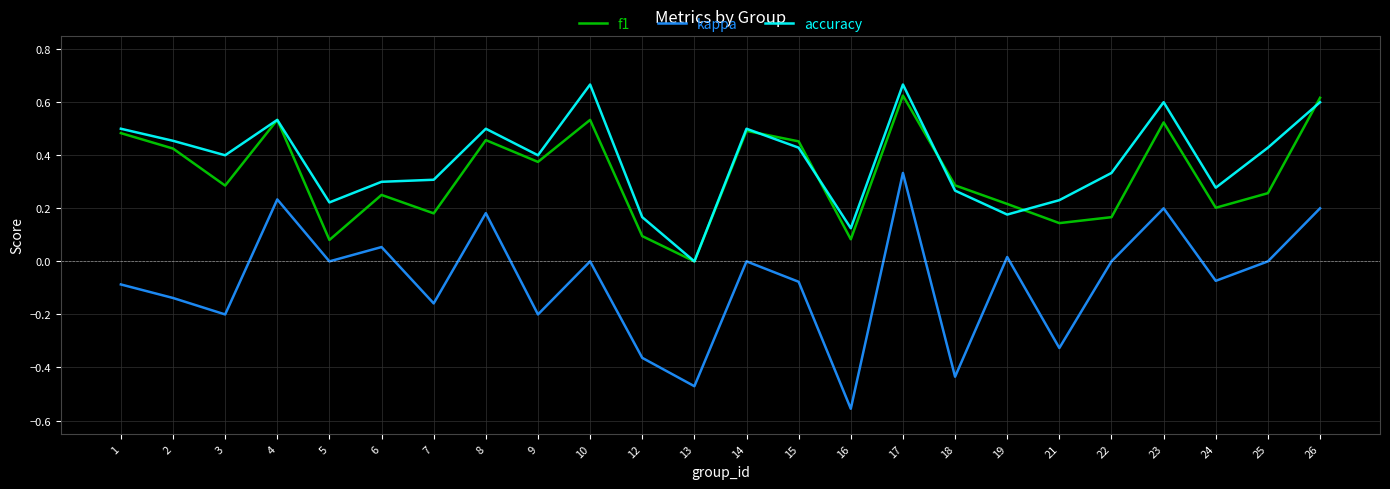

At which category does the chart reach its minimum across all series?

16